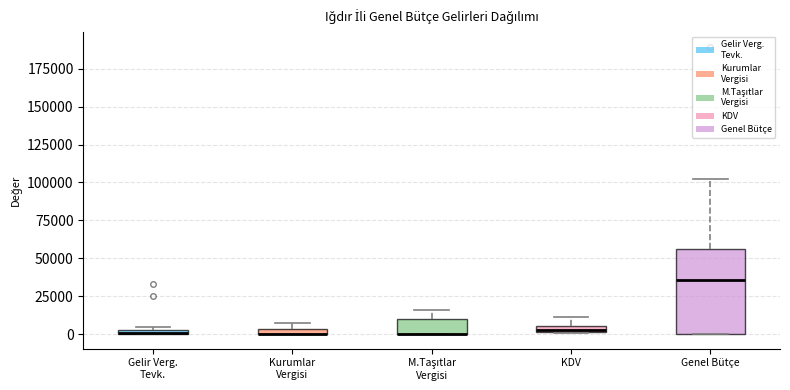

Comparing the boxes themselves (not the whiskers), which one is the tallest?

Genel Bütçe